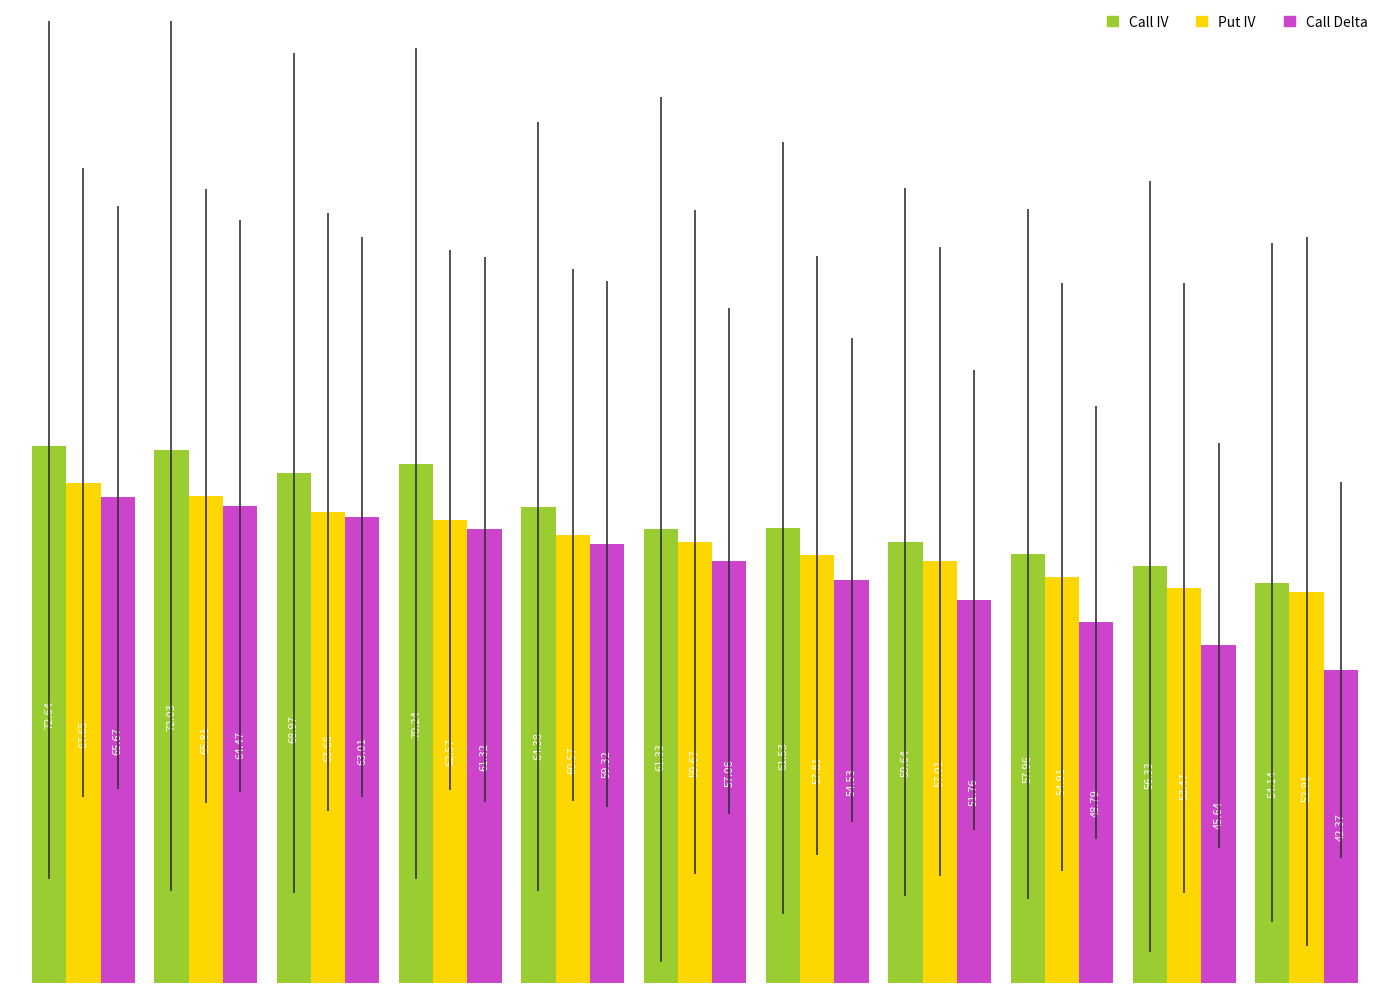

Which series has the largest range (max minus min)?

Call Delta